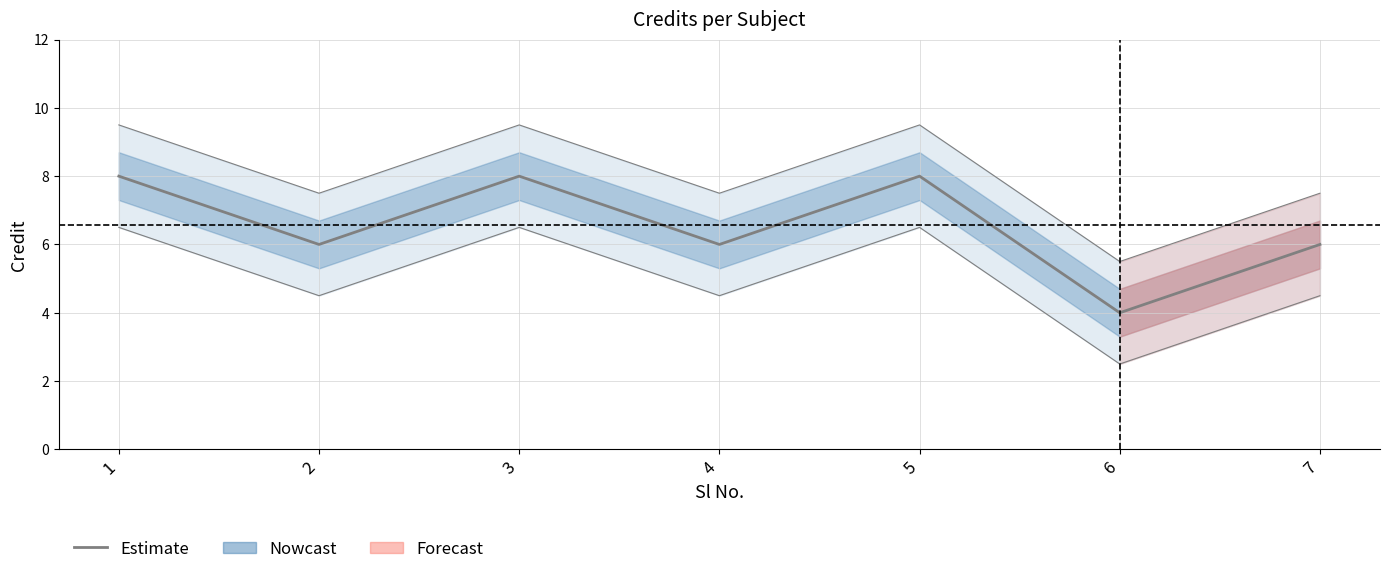

Rank the categories by value from lowest to highest.

6, 2, 4, 7, 1, 3, 5